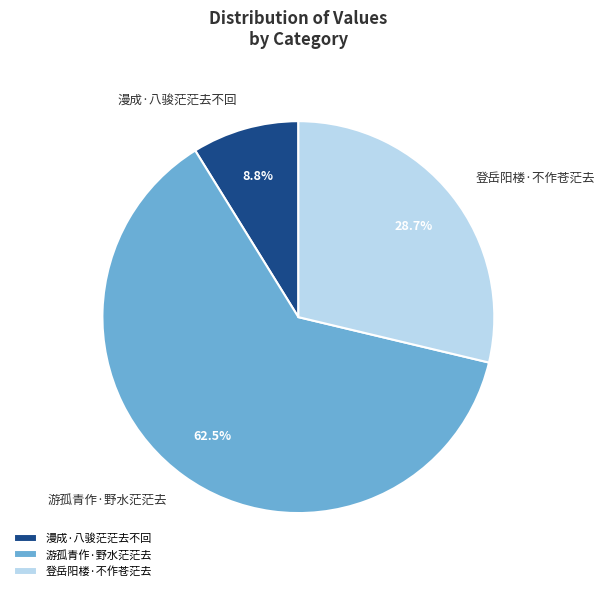

Do 登岳阳楼·不作苍茫去 and 游孤青作·野水茫茫去 together represent more than half of the pie?

Yes